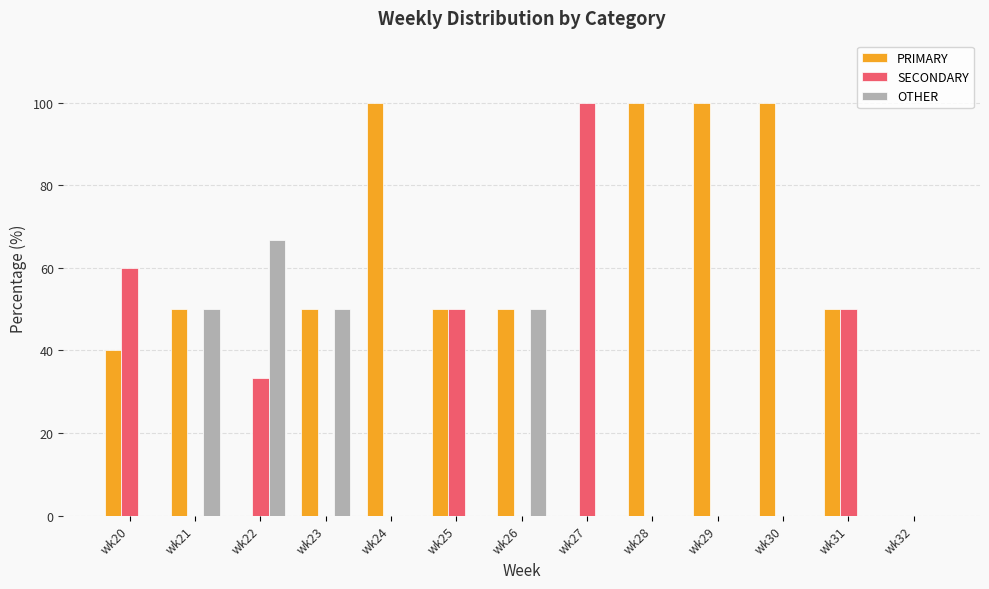

What is the sum of the PRIMARY values at wk26 and wk20?

90.0